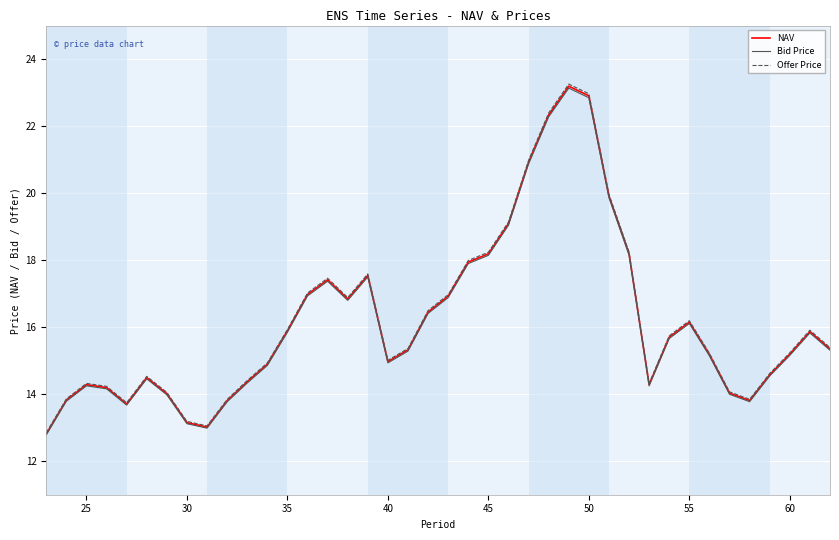

What is the maximum value shown in the chart?

23.3